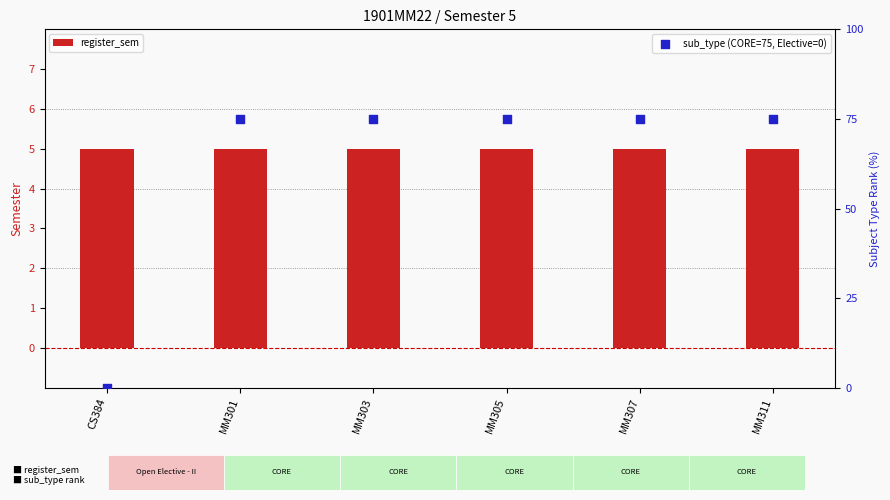

Which series reaches the maximum Y coordinate?

sub_type (CORE=75, Elective=0)